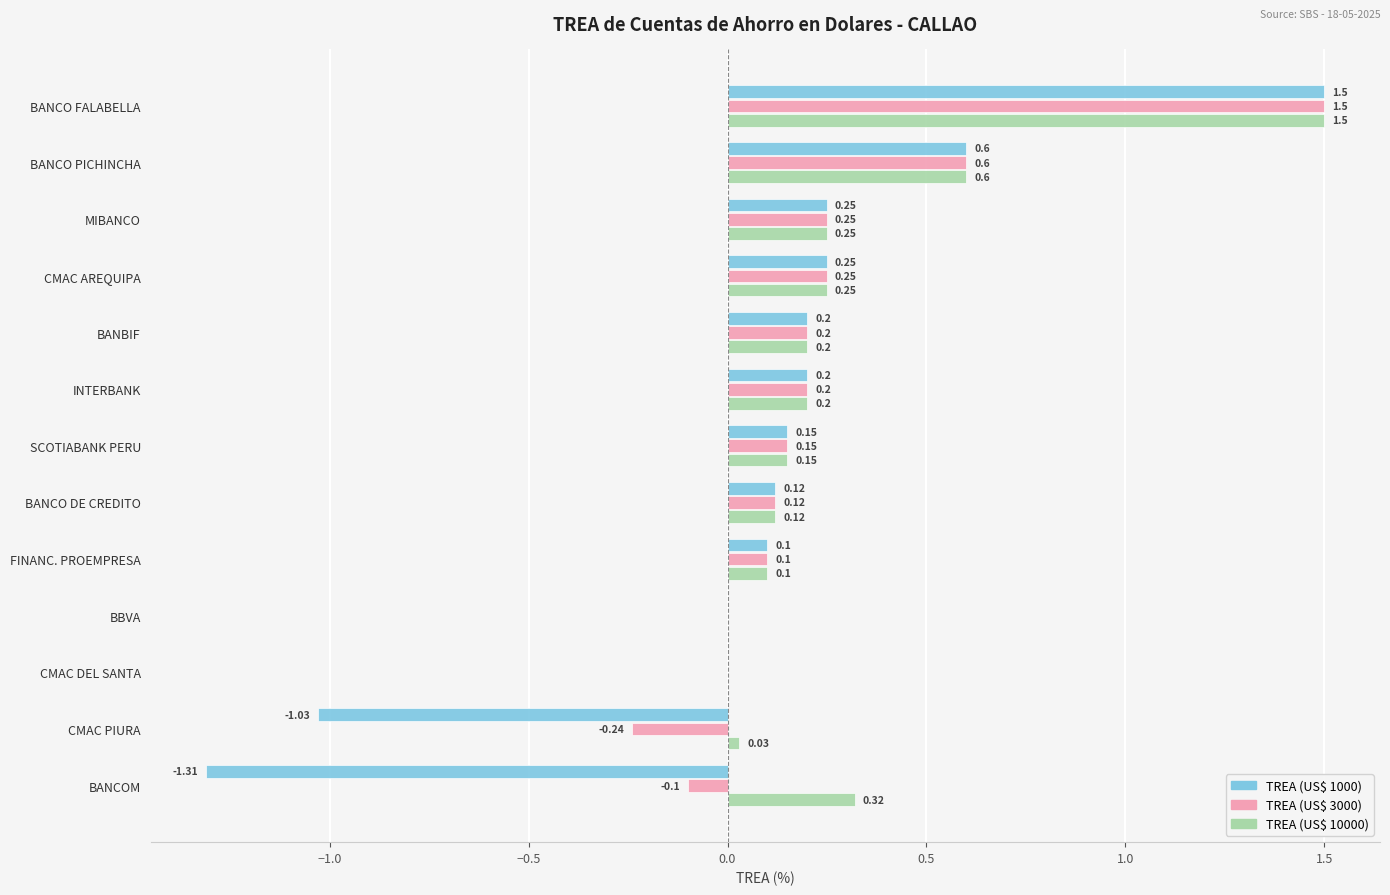

At which category is the sum across all series the highest?

BANCO FALABELLA